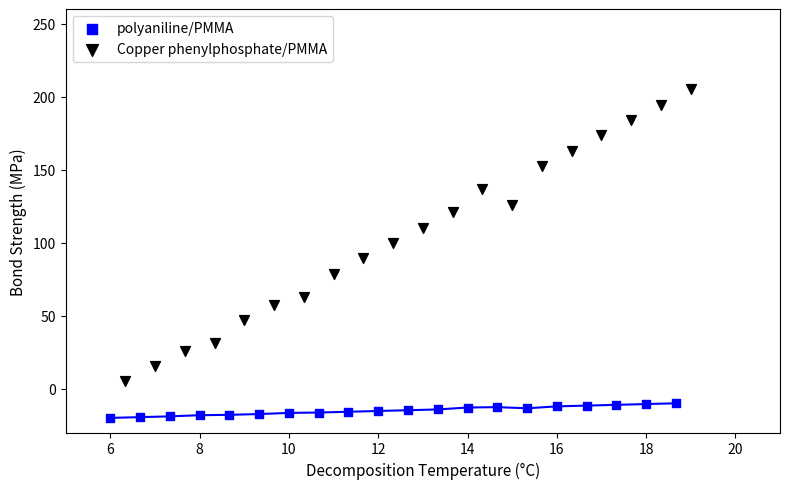

Which series reaches the maximum Y coordinate?

Copper phenylphosphate/PMMA